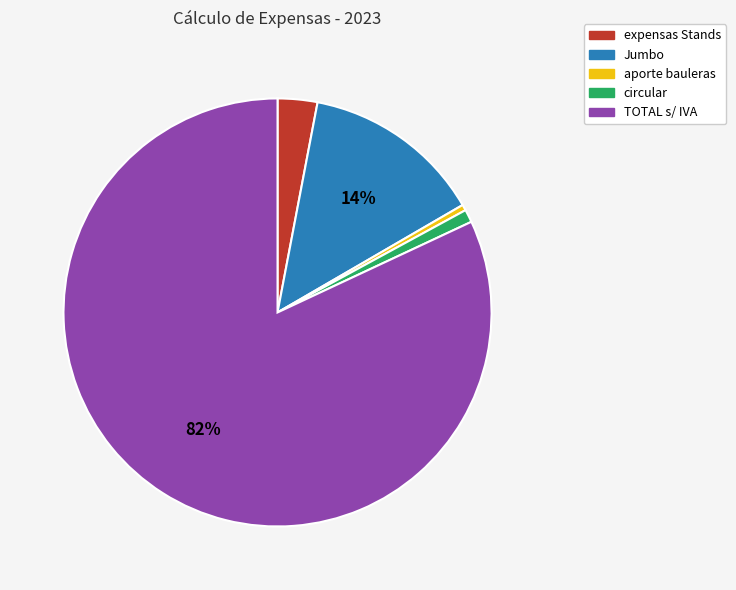

How many slices are in this pie chart?

5